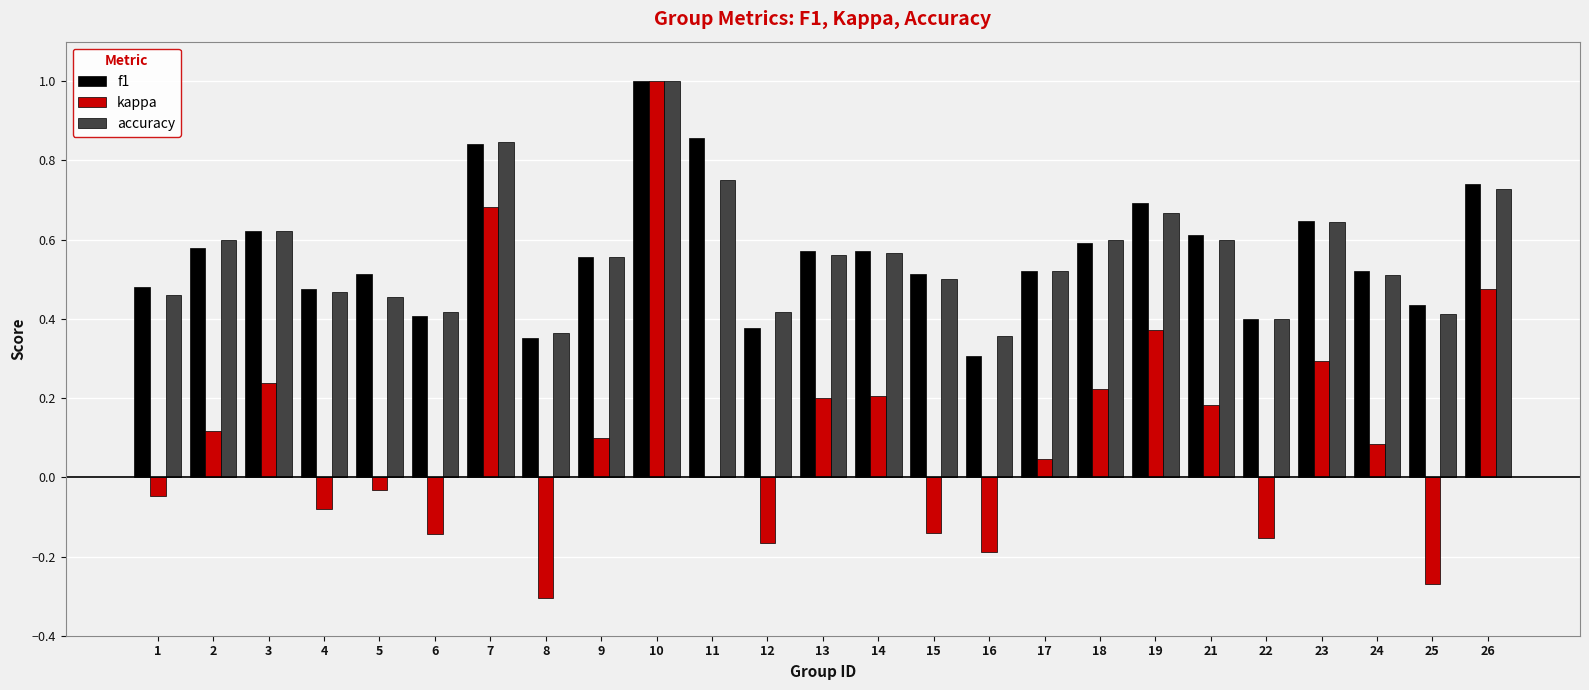

Between 10 and 22, which series saw the biggest shift?

kappa